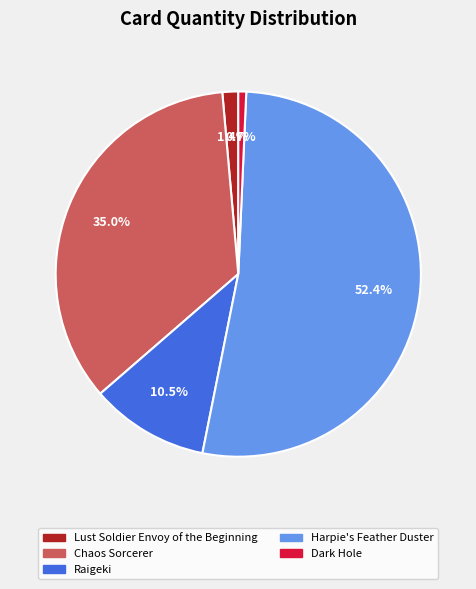

Is there a majority slice in this chart?

Yes